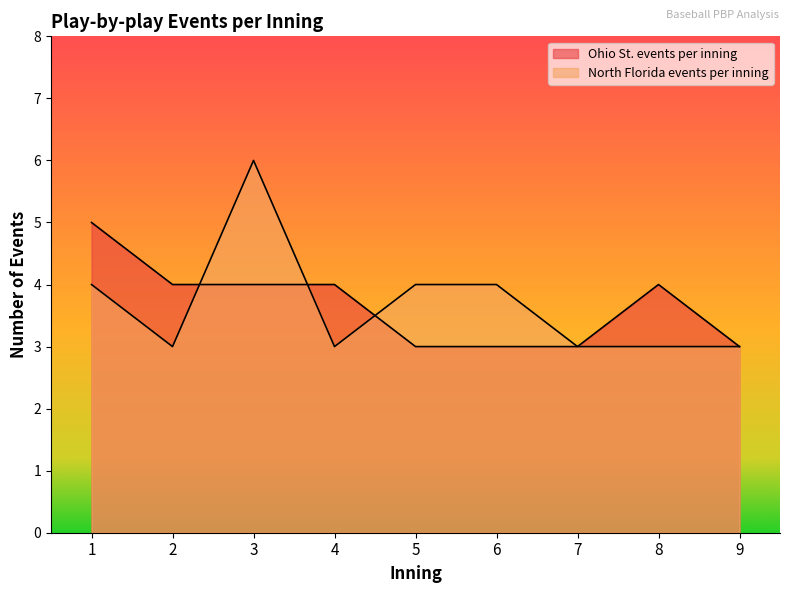

What is the approximate value of Ohio St. events per inning at 3?

4